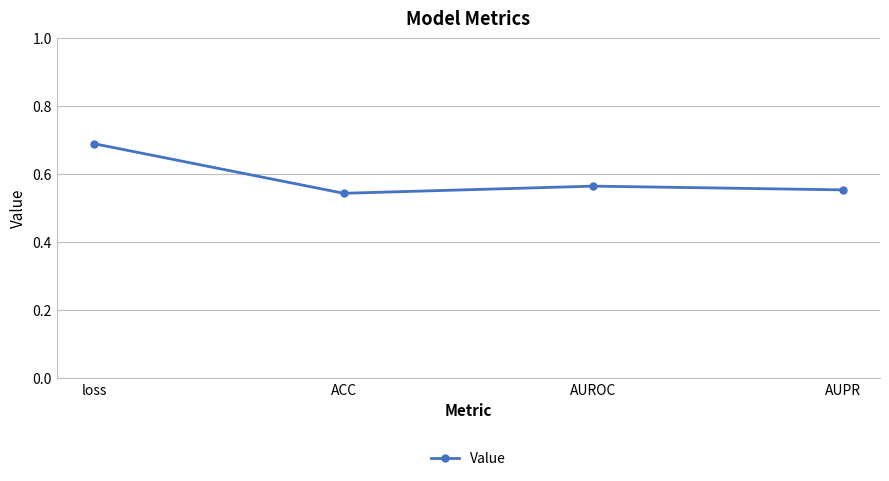

List the labels in order of value, smallest first.

ACC, AUPR, AUROC, loss